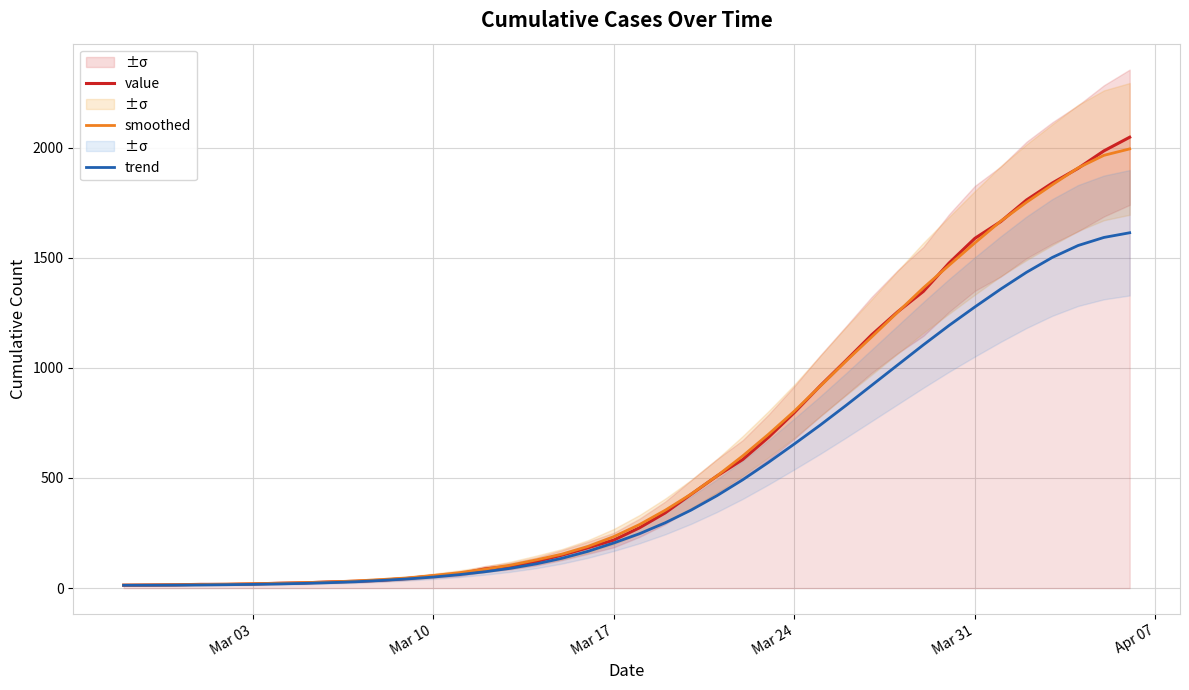

True or false: trend has more than 2 points higher than both neighbors.

False